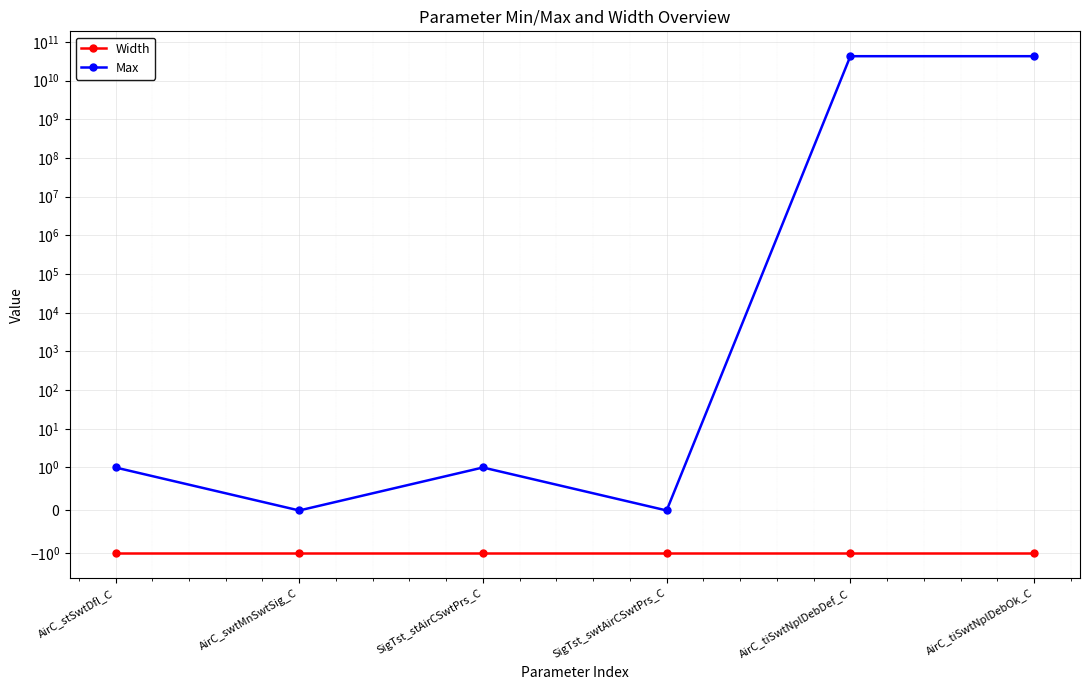

What position from the left is SigTst_swtAirCSwtPrs_C?

4